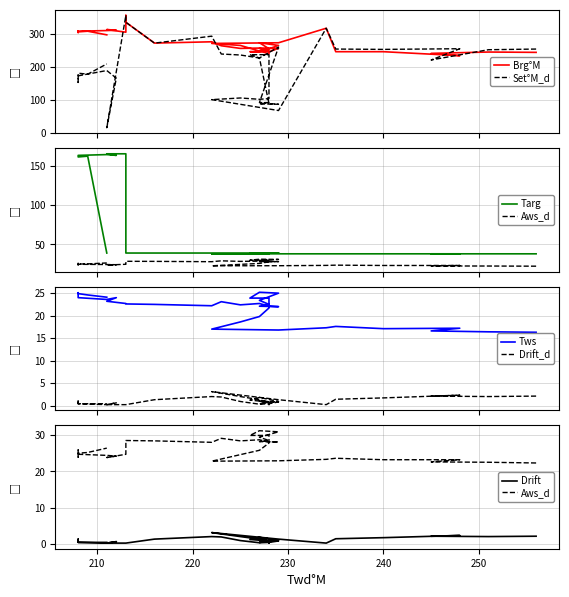

The Targ series shows 56.7 at 229. True or false?

False